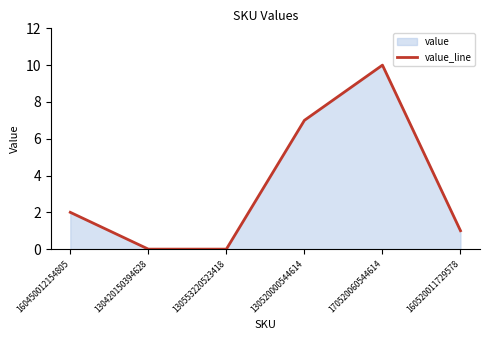

True or false: the data shows 10 at 170520060544614.

True